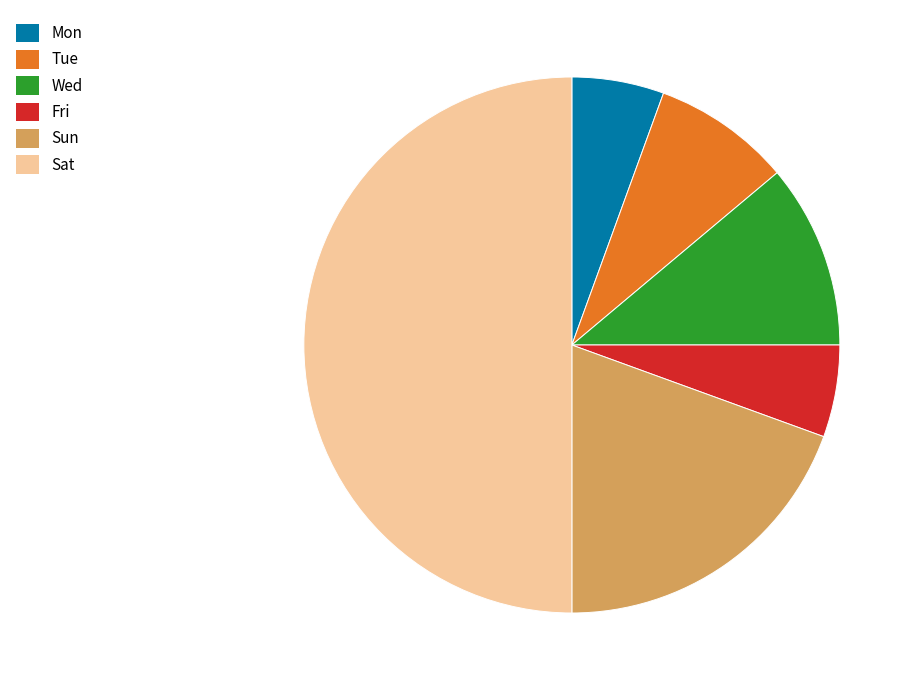

How many segments does this pie chart have?

6